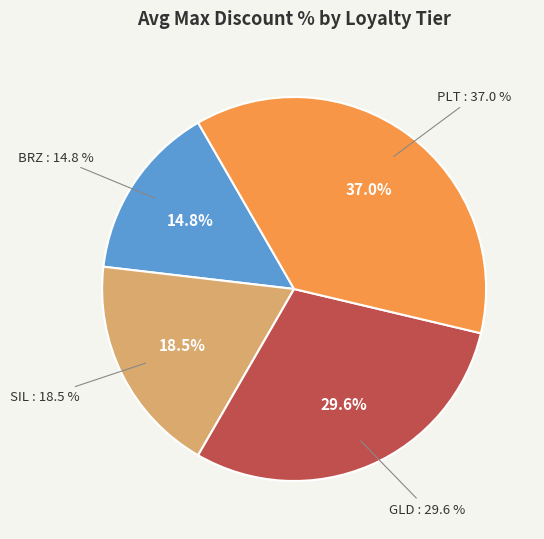

Is there a majority slice in this chart?

No